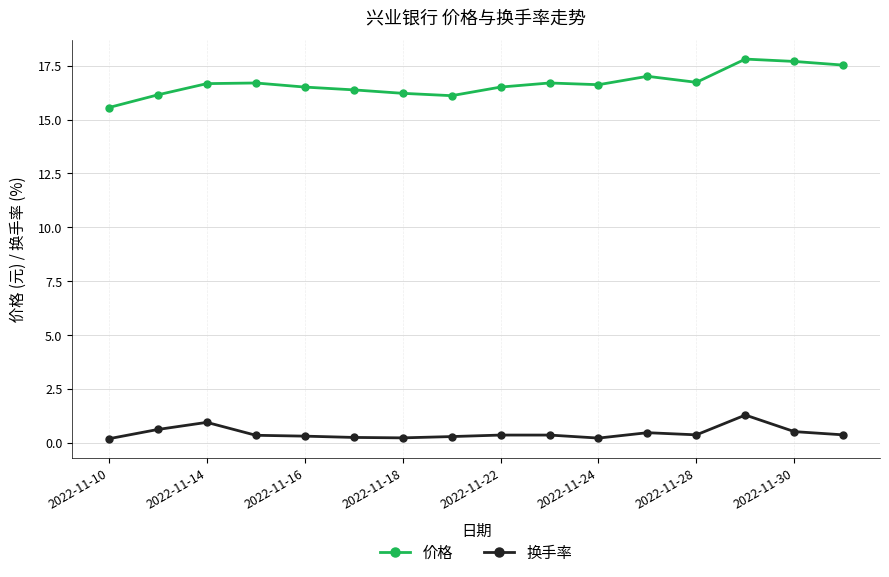

What is the value of the 价格 point at the 5th from the left?

16.5